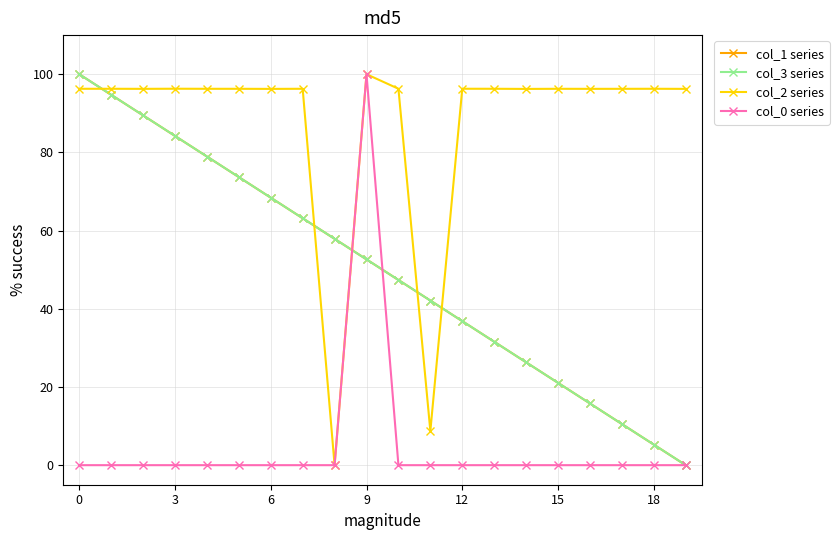

What are all the series names shown in the legend?

col_1 series, col_3 series, col_2 series, col_0 series